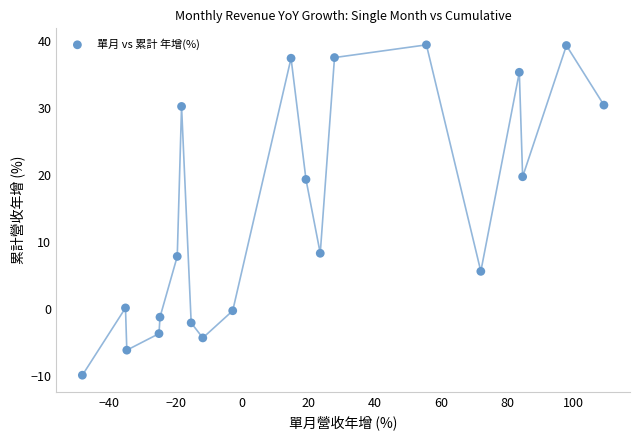

What is the range of X values (max minus min)?

157.2